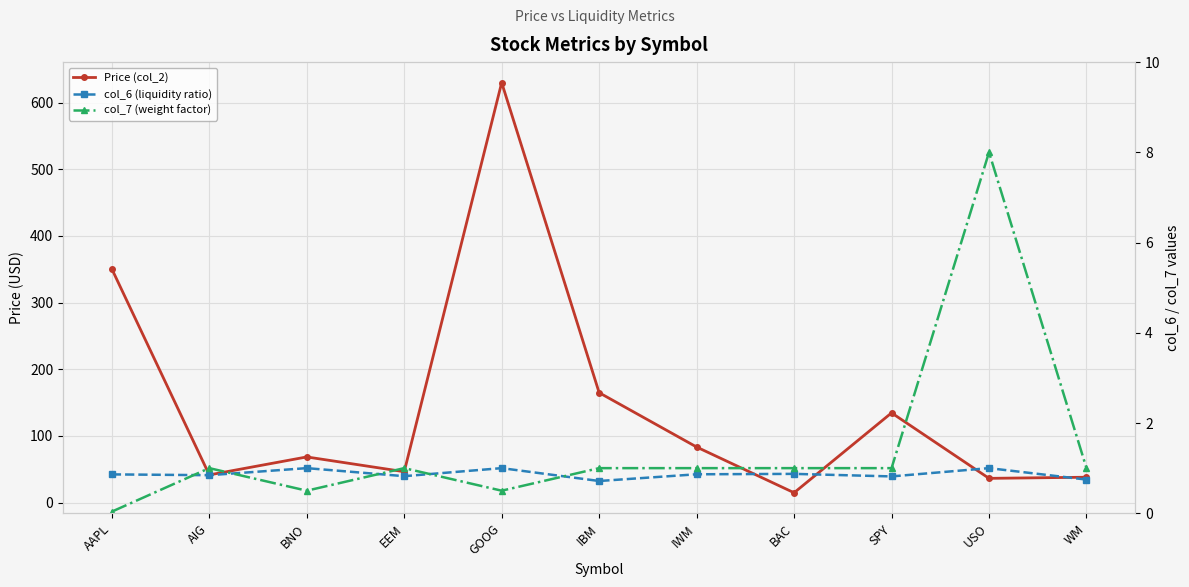

How many interior local valleys does the col_7 (weight factor) series have?

2